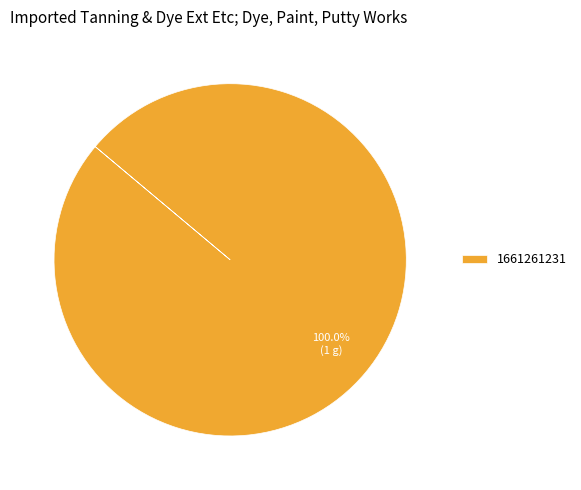

What is the majority slice?

1661261231